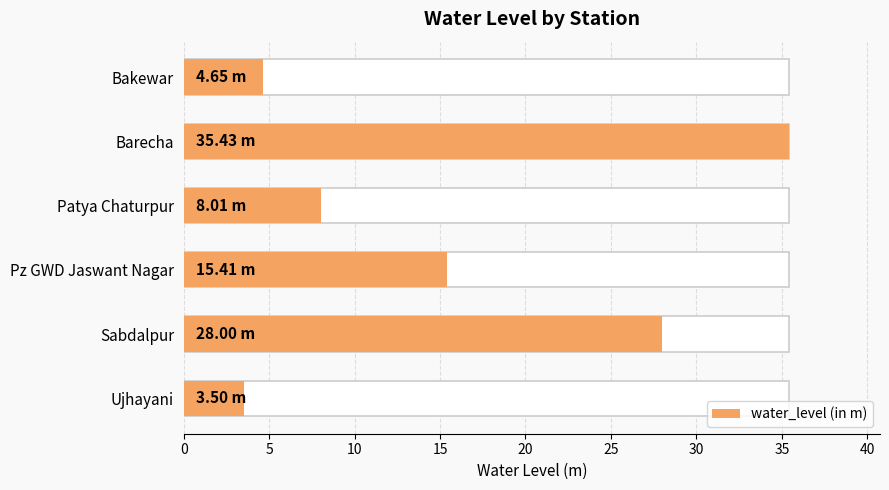

Where is the data nearest to the value 19?

Pz GWD Jaswant Nagar